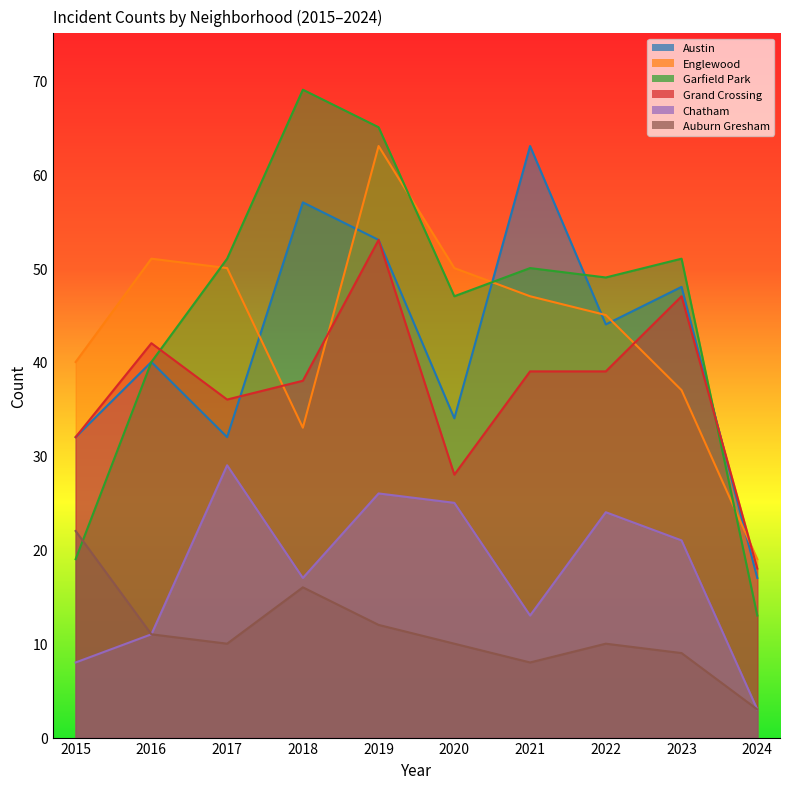

True or false: Chatham and Garfield Park cross at least once.

False